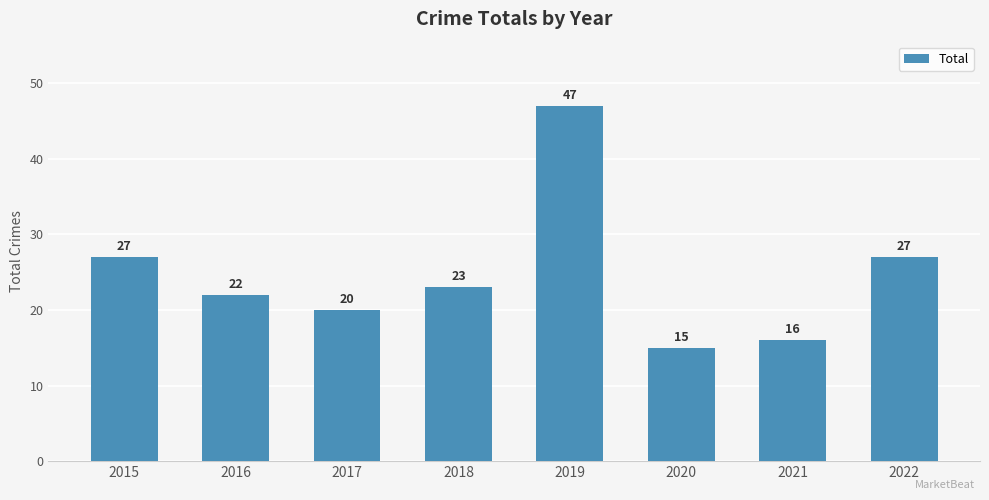

What is the sum of all values?

197